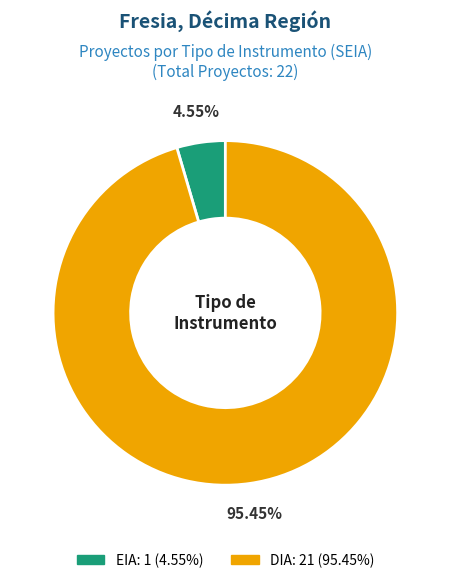

Do EIA and DIA together represent more than half of the pie?

Yes